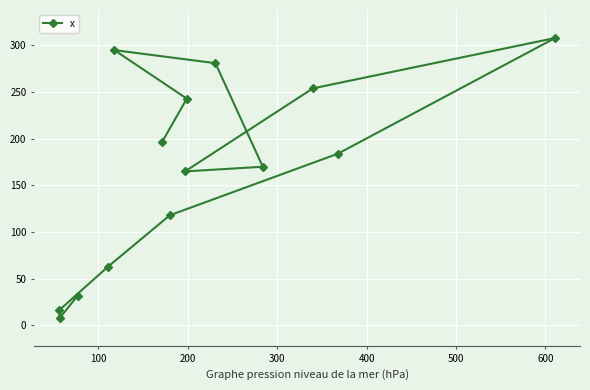

Reading left to right, transcribe all the data shown in this chart.

32	8	16	63	118	184	308	254	165	170	281	295	243	196